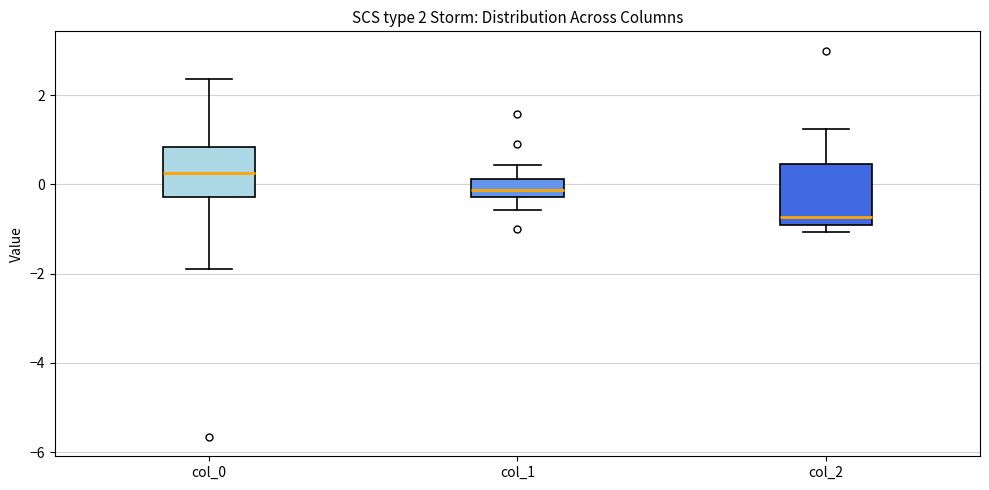

Which box's median line is the highest?

col_0